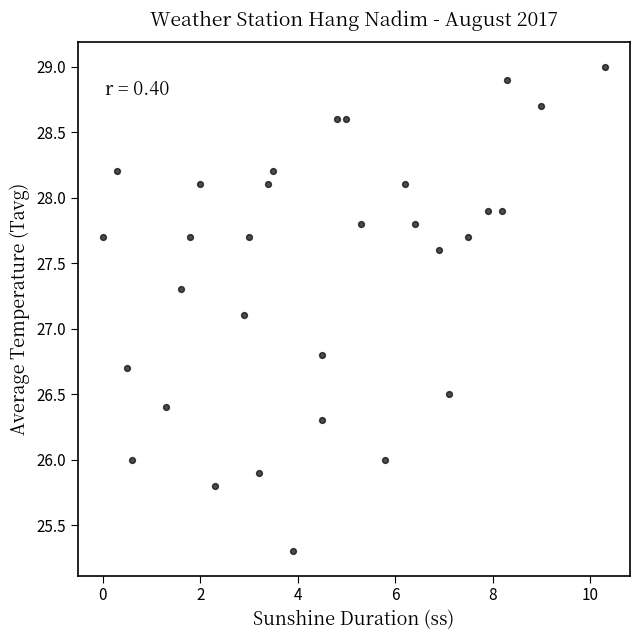

What Y value in the scatter plot is closest to 27?

27.1